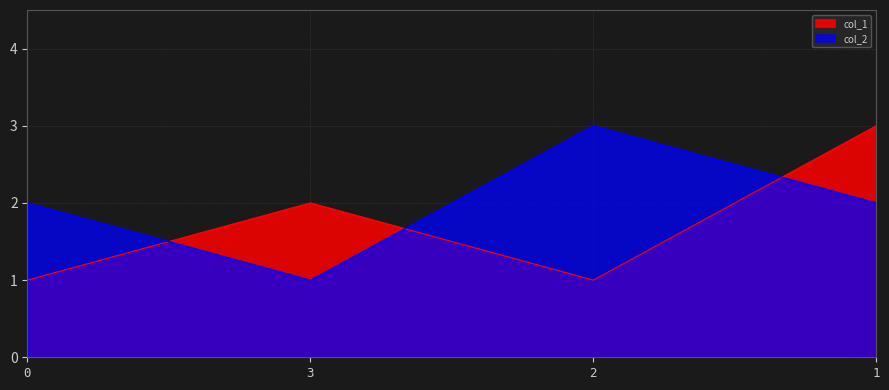

Is it true that col_1 equals 2 at 3?

True